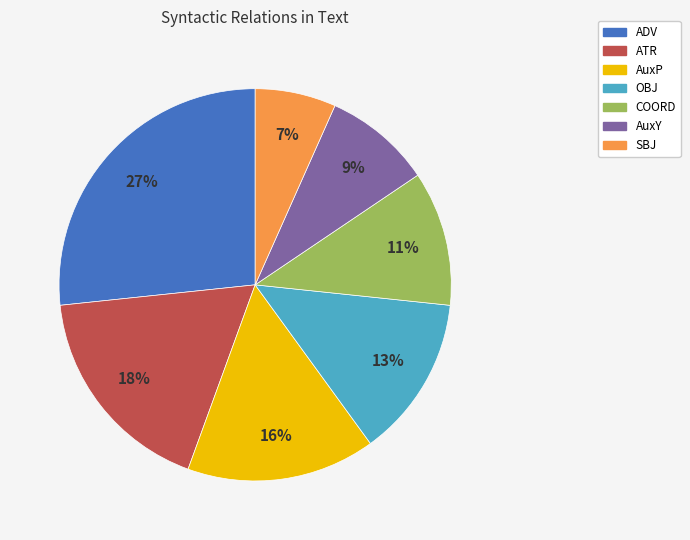

Combined, do ATR and ADV account for over 50%?

No